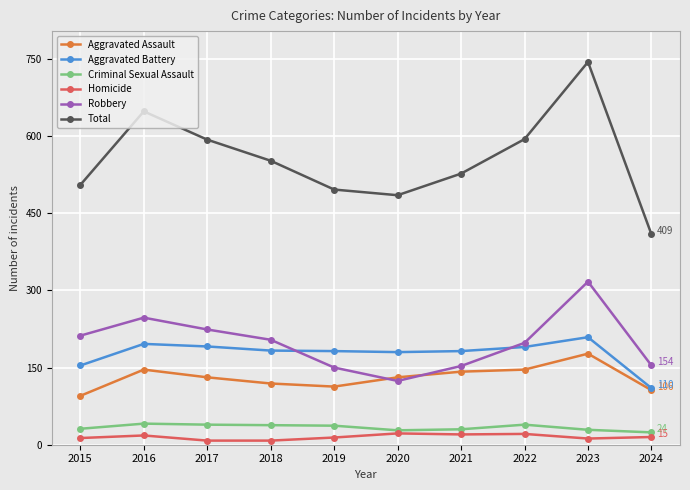

At which label does Aggravated Battery reach its peak?

2023